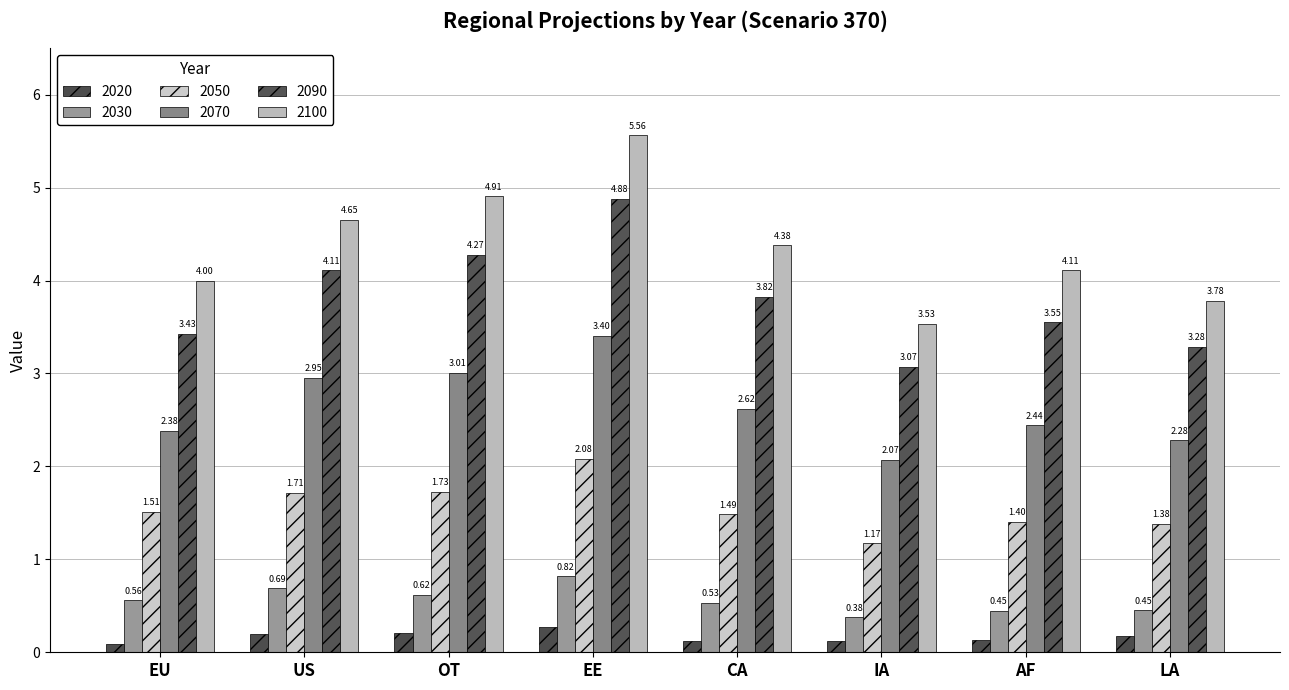

List the labels in order of 2050 value, smallest first.

IA, LA, AF, CA, EU, US, OT, EE